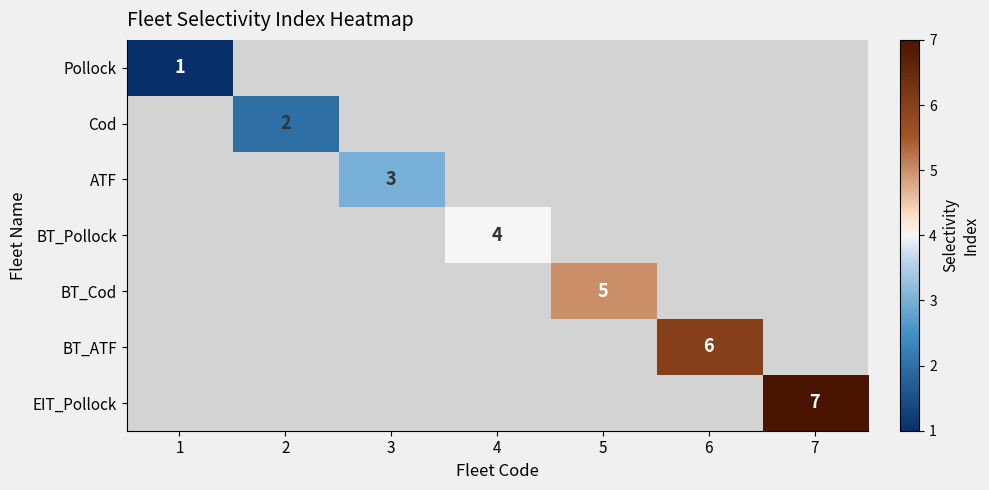

What is the greatest value displayed?

7.0